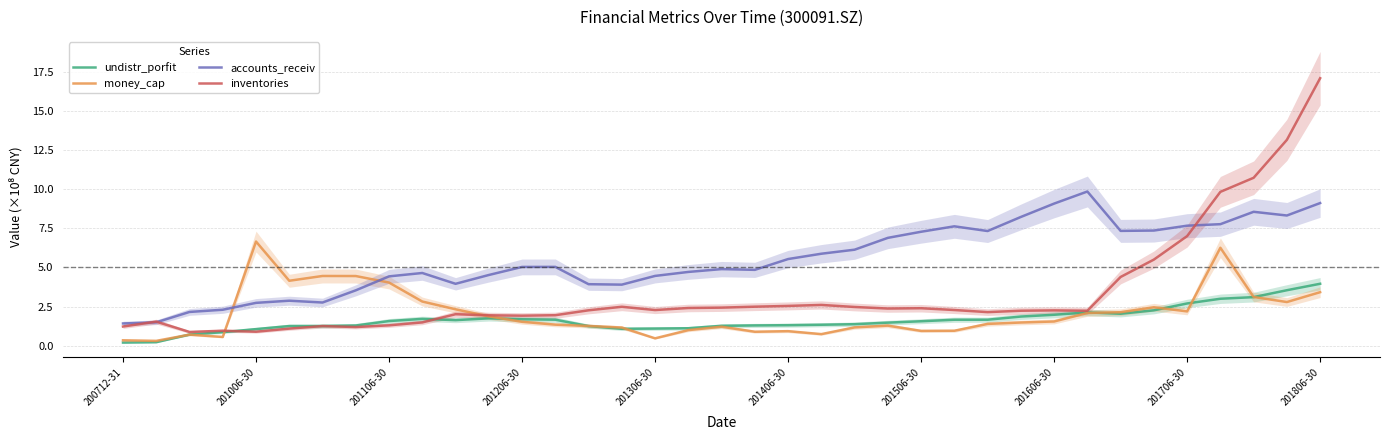

Which category has the highest value in the money_cap series?

201006-30